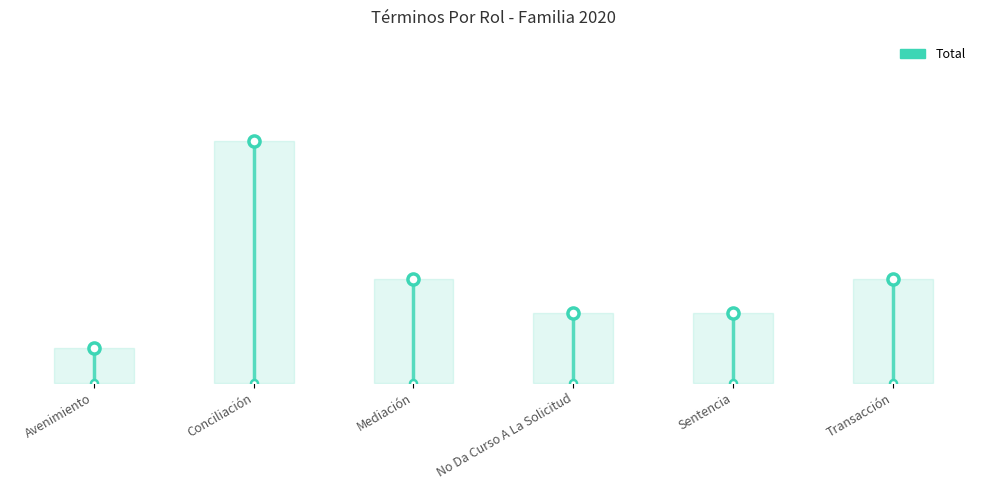

How many values exceed 3?

1